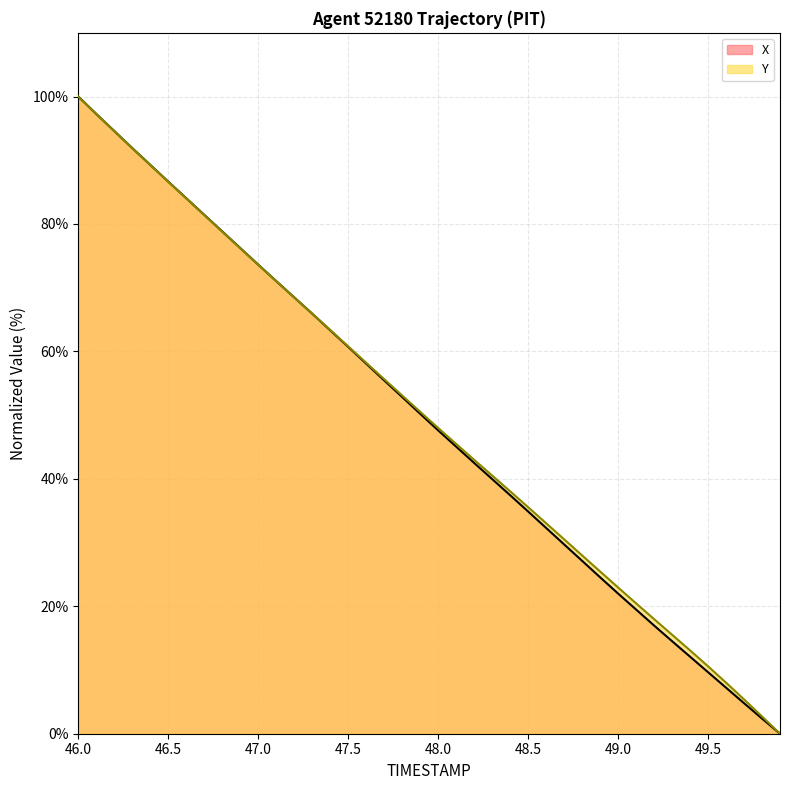

How many times do X and Y cross each other?

2